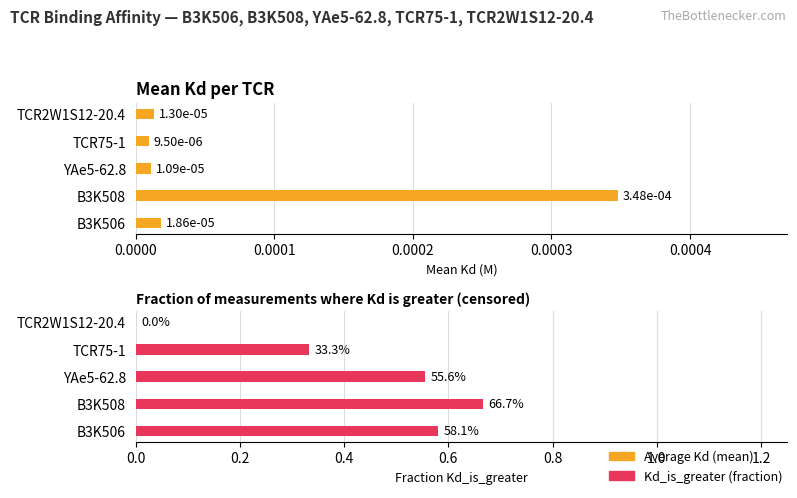

How many values in Kd_is_greater (fraction) are above zero?

4